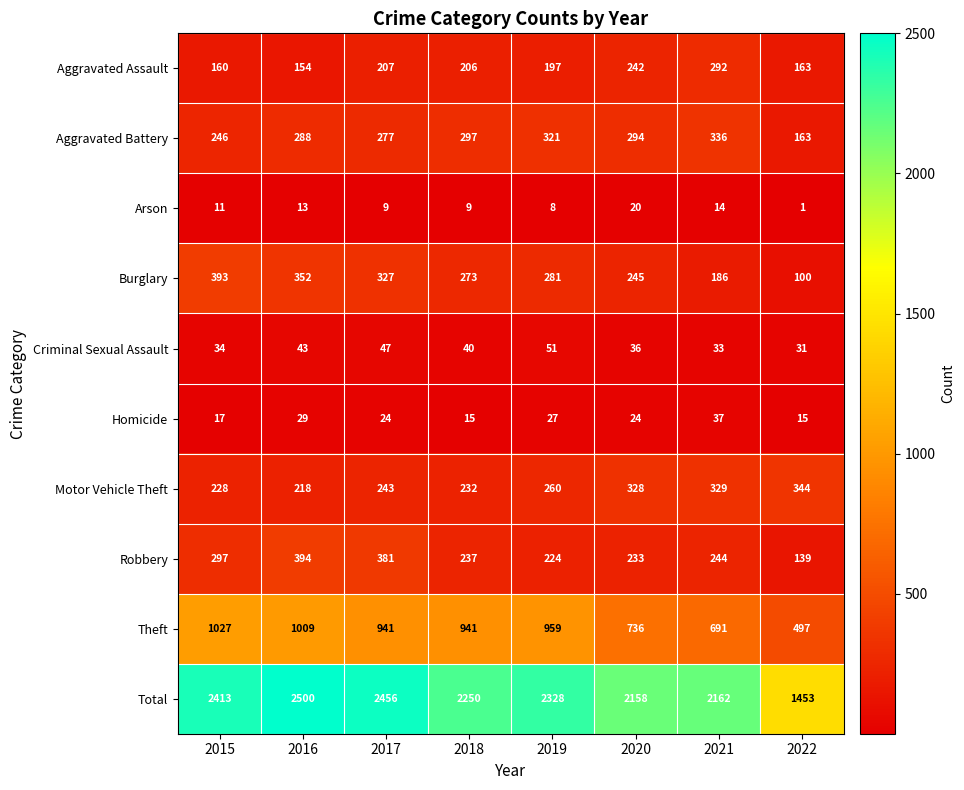

How many data points does each series have?

8